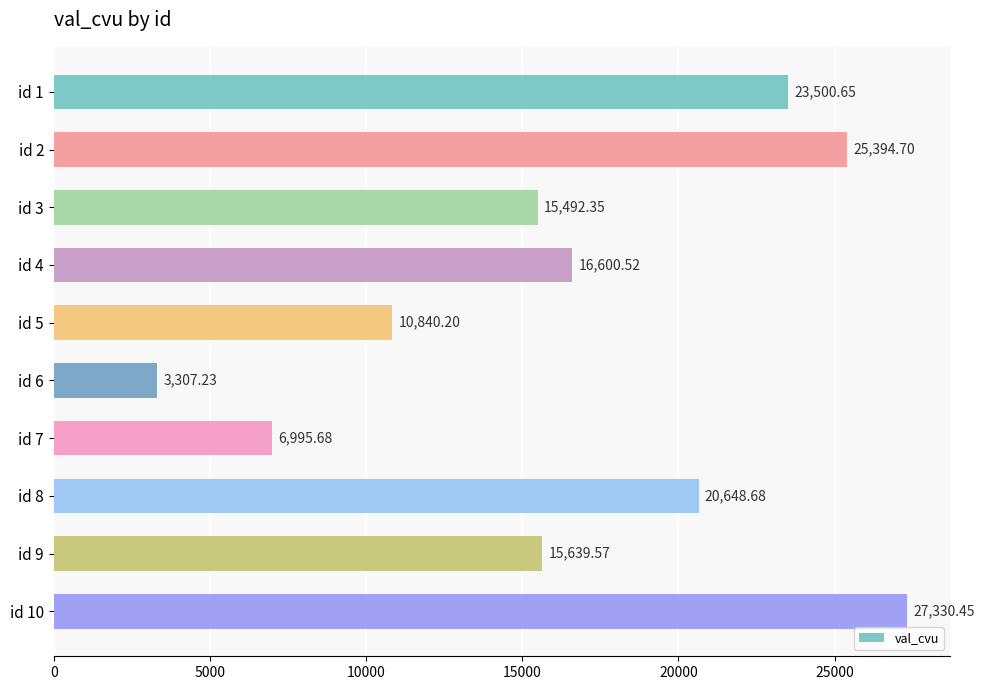

How many values are below 16600?

5